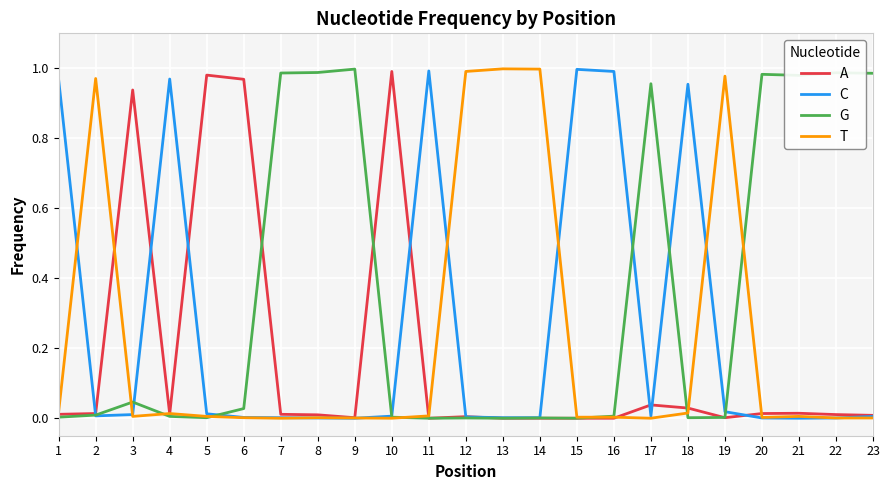

Rank the series by their average value, from lowest to highest.

A, T, C, G